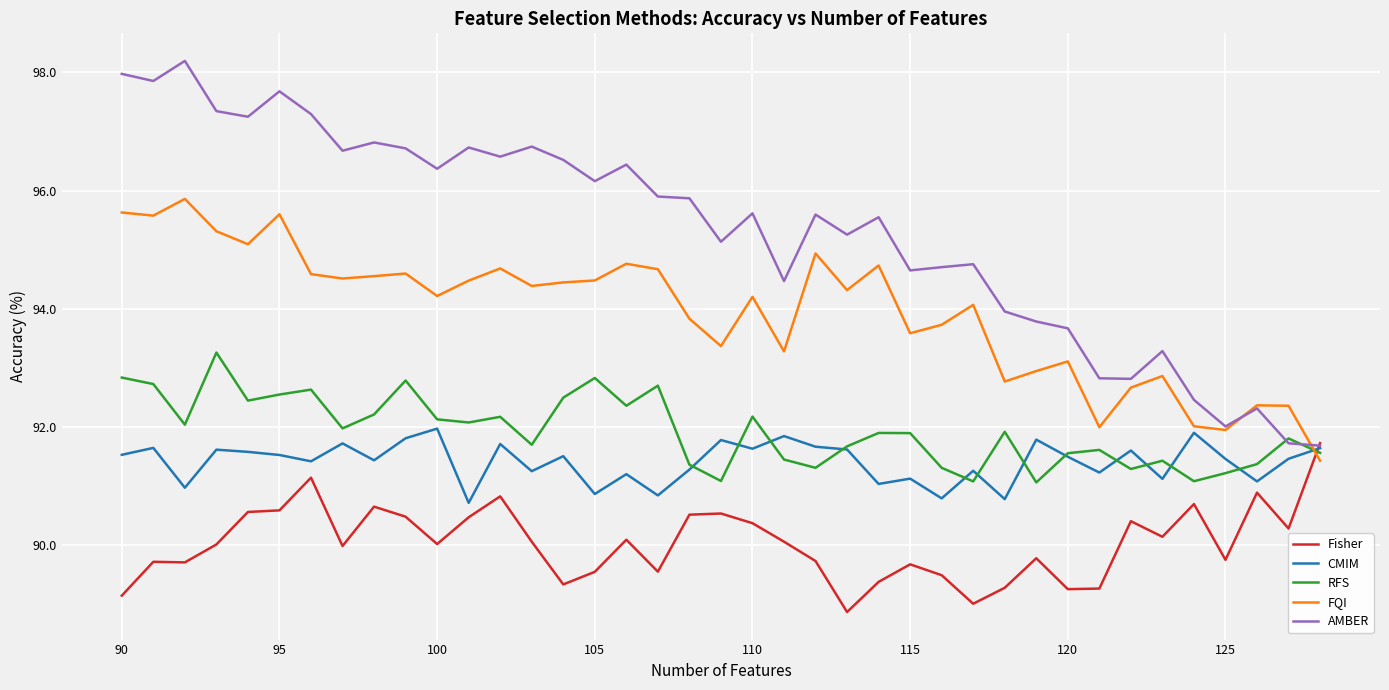

True or false: RFS and Fisher cross at least once.

True